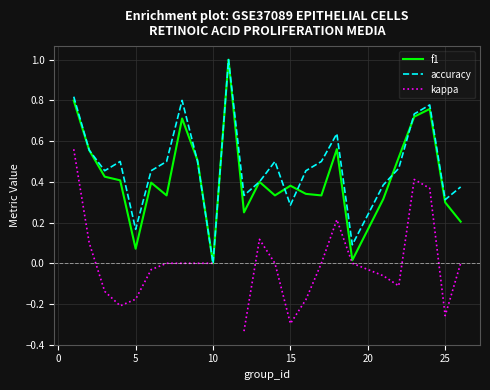

Where is the first local minimum for f1?

5